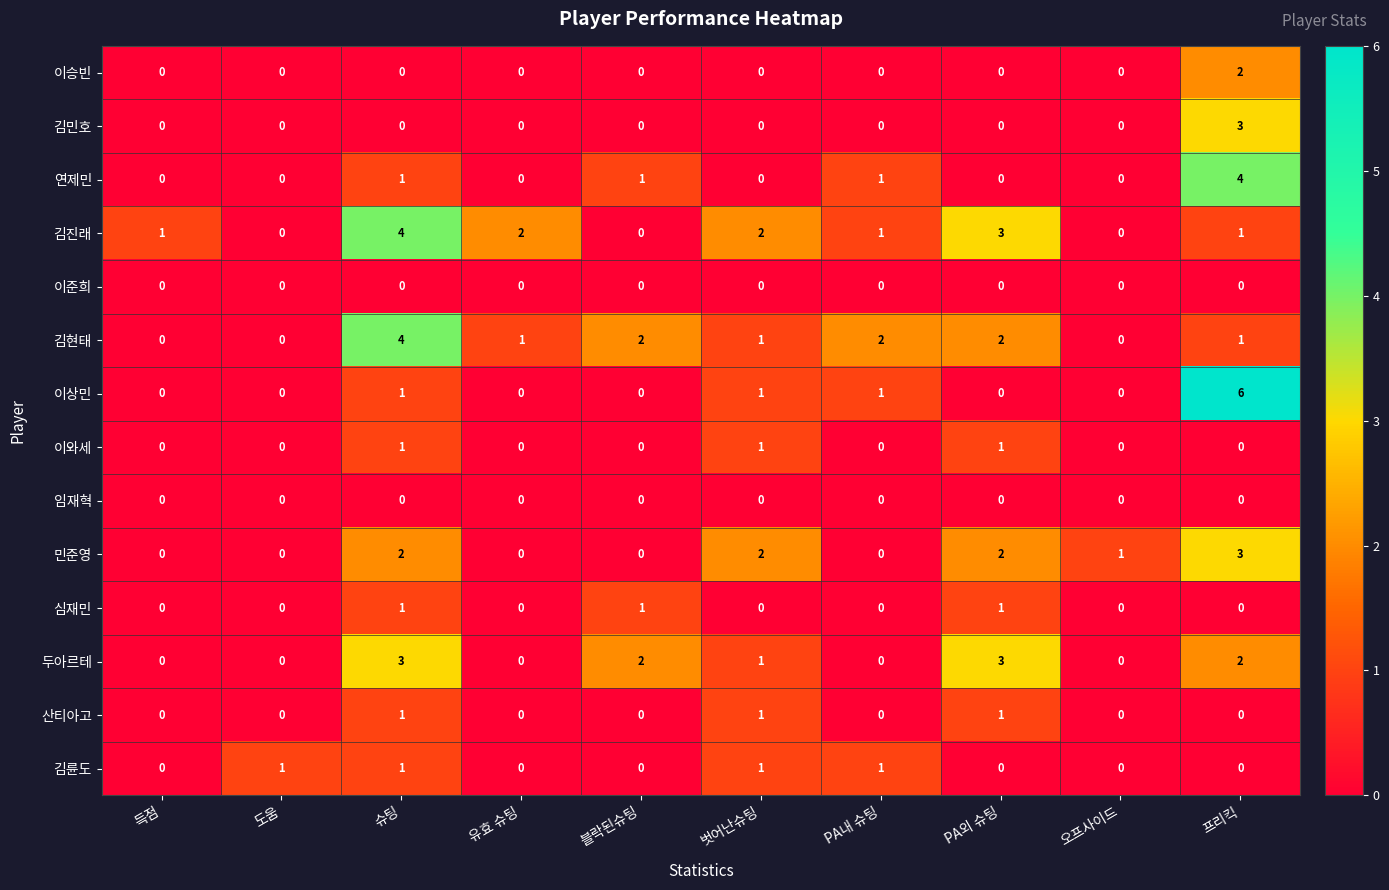

Between 오프사이드 and 프리킥, which series saw the biggest shift?

이상민